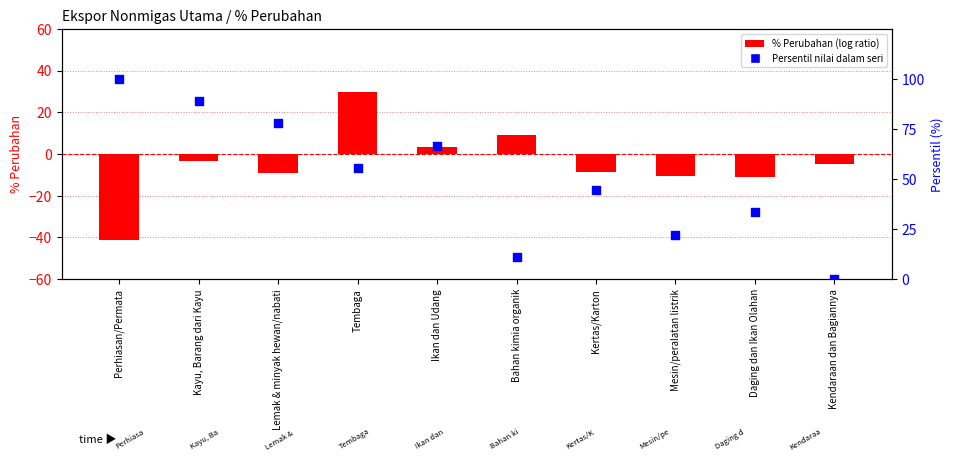

Which series has the largest total across all categories?

Persentil Nilai Ekspor